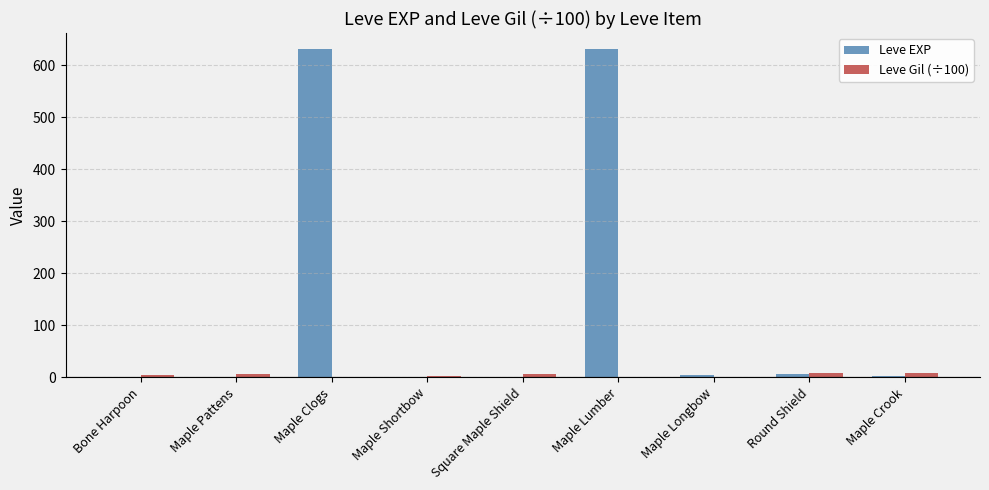

The Leve Gil (÷100) series shows 1.1 at Maple Clogs. True or false?

True